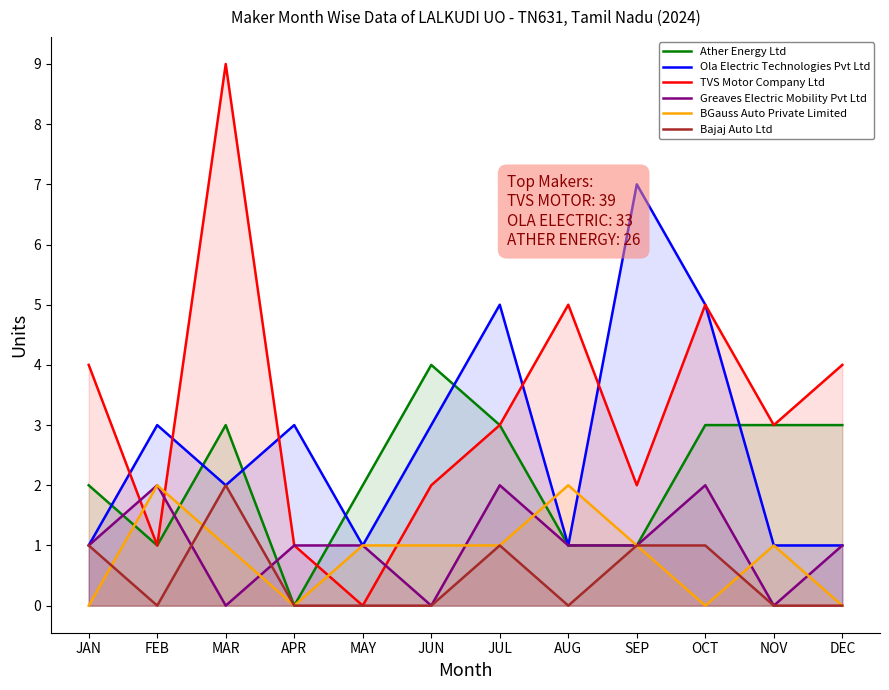

What is the value of the GREAVES ELECTRIC MOBILITY PVT LTD point at the 8th from the left?

1